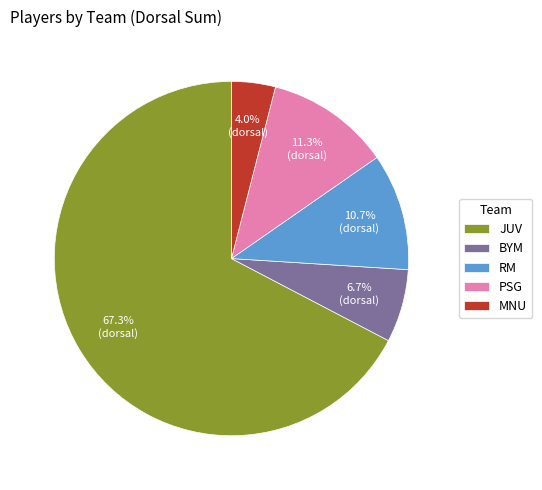

Between PSG and MNU, which is larger?

PSG